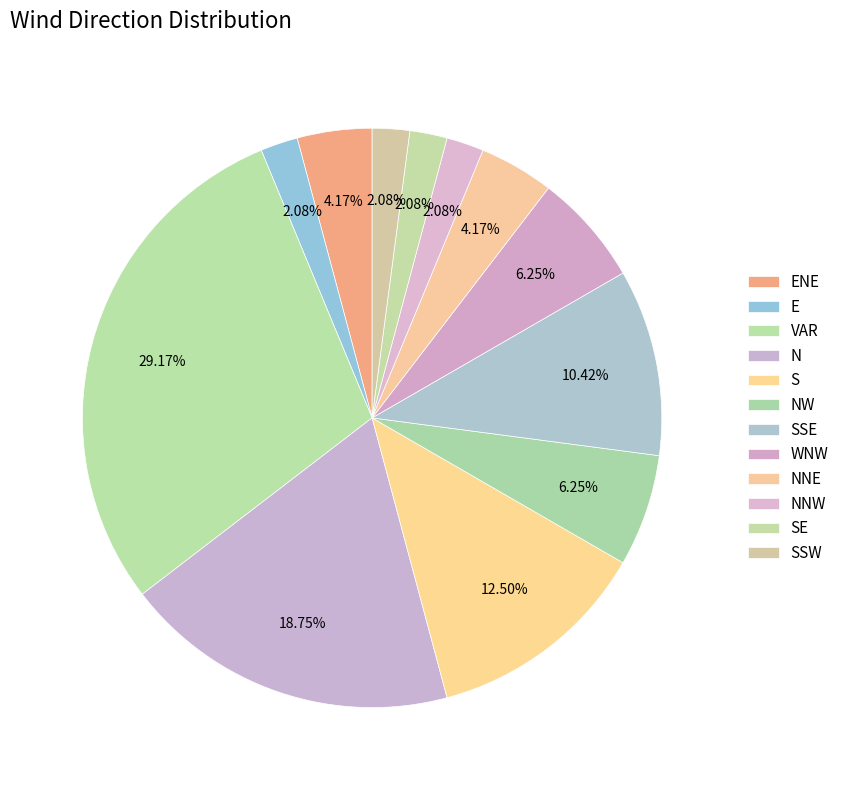

How many segments does this pie chart have?

12